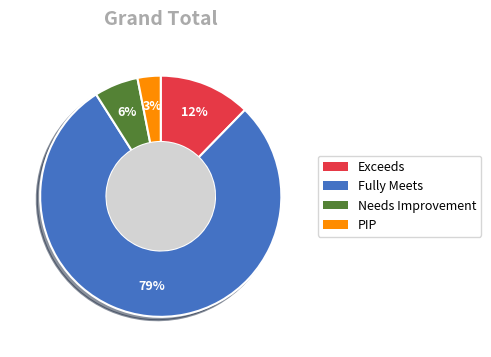

Is it true that Needs Improvement is 6% of the pie?

True